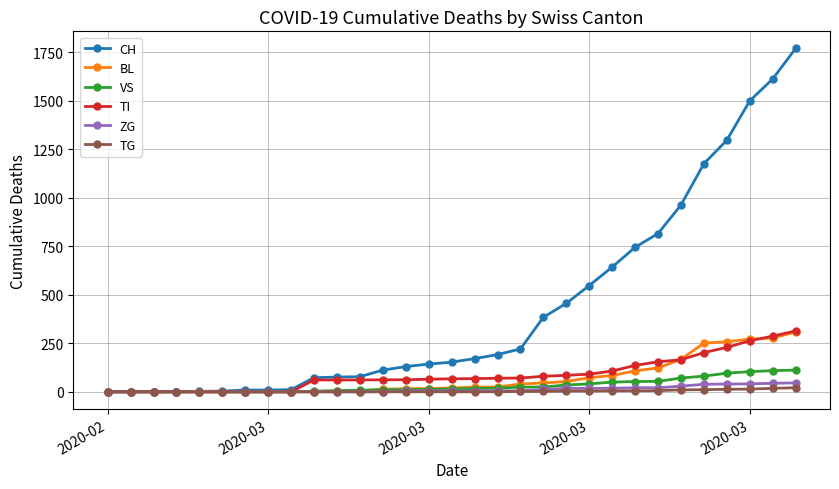

Which series has the largest range (max minus min)?

CH